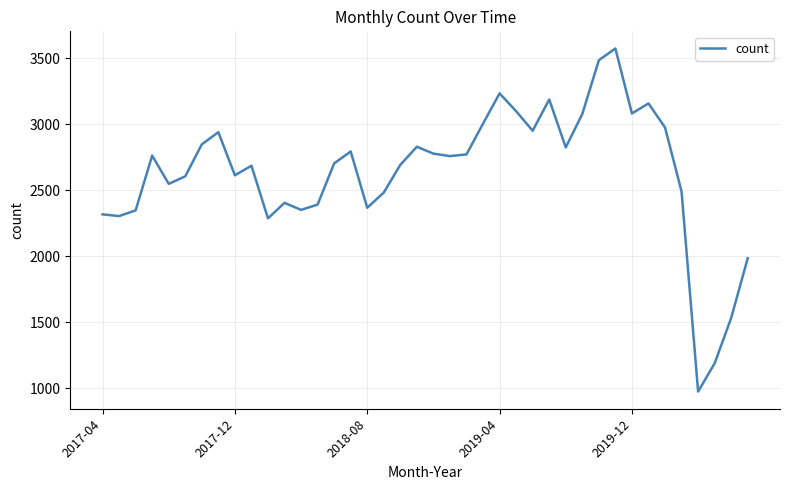

How many lines are shown in the chart?

1